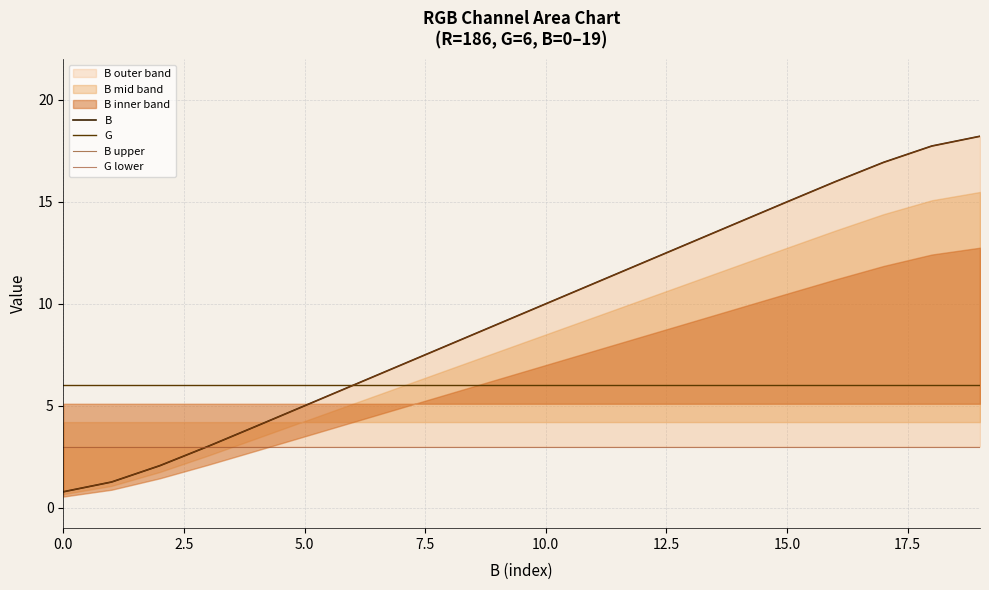

True or false: B upper and G cross at least once.

False